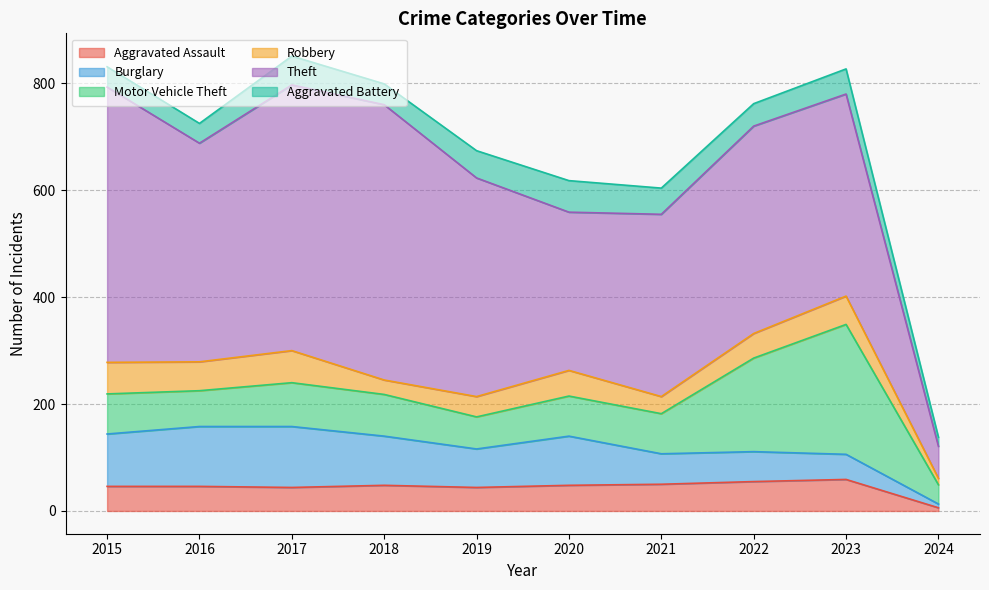

List the series in order of their peak value, lowest first.

Aggravated Assault, Aggravated Battery, Robbery, Burglary, Motor Vehicle Theft, Theft